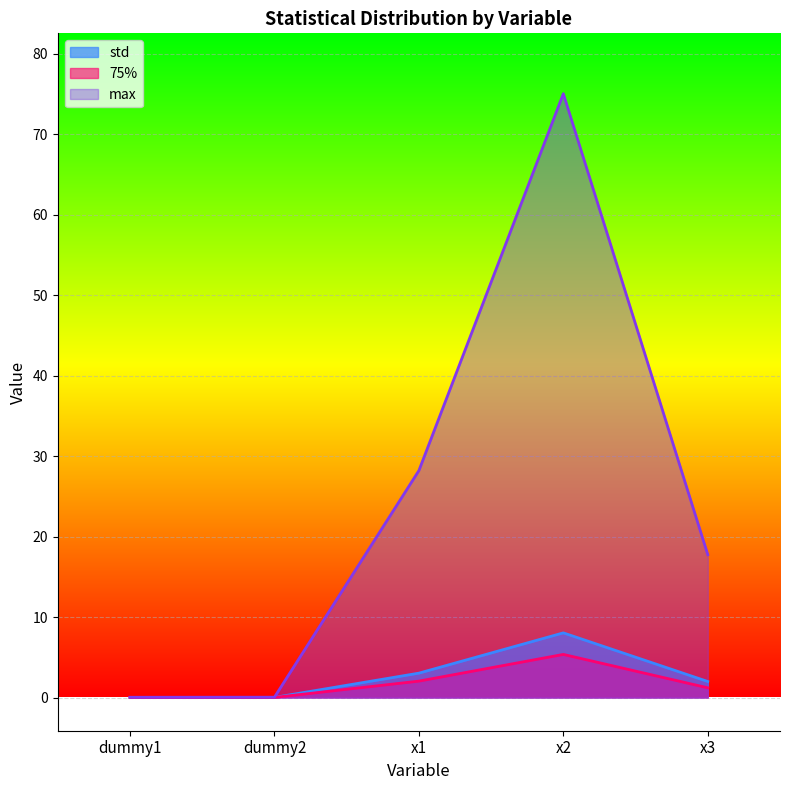

What is the label of the 3rd point from the right?

x1